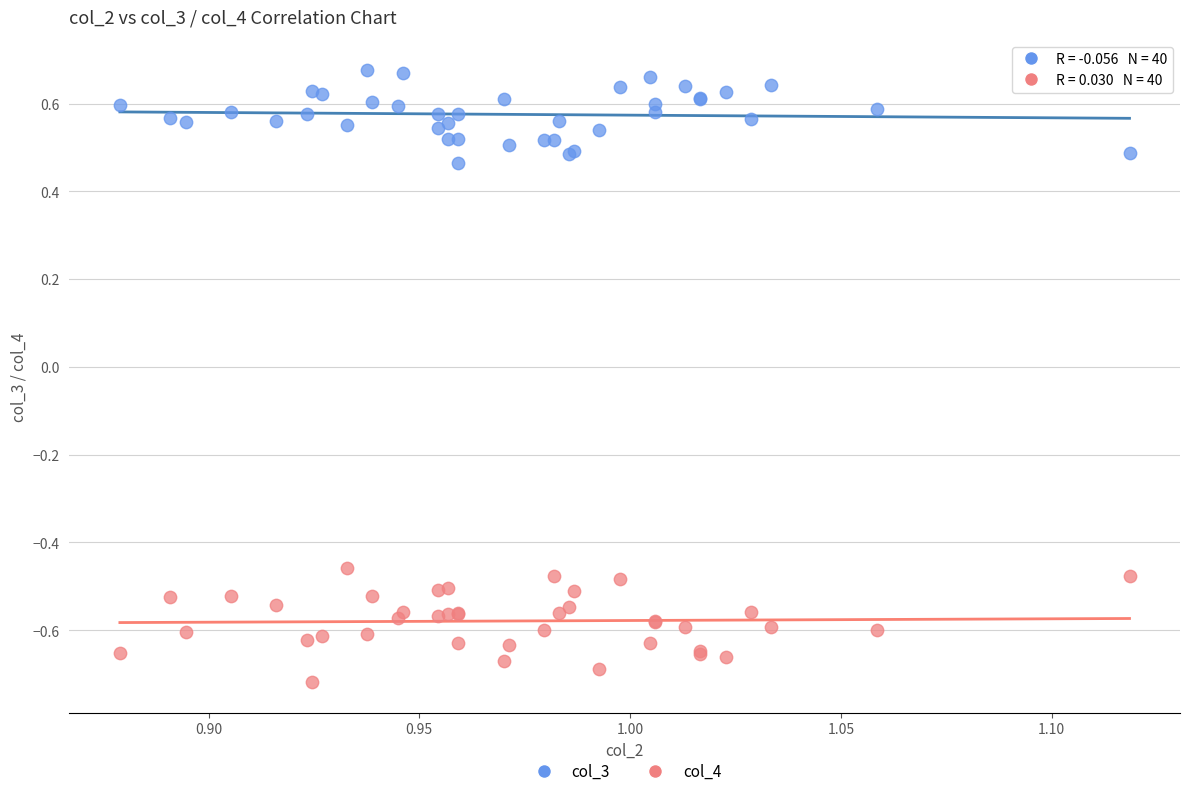

Which series reaches the minimum Y coordinate?

col_4